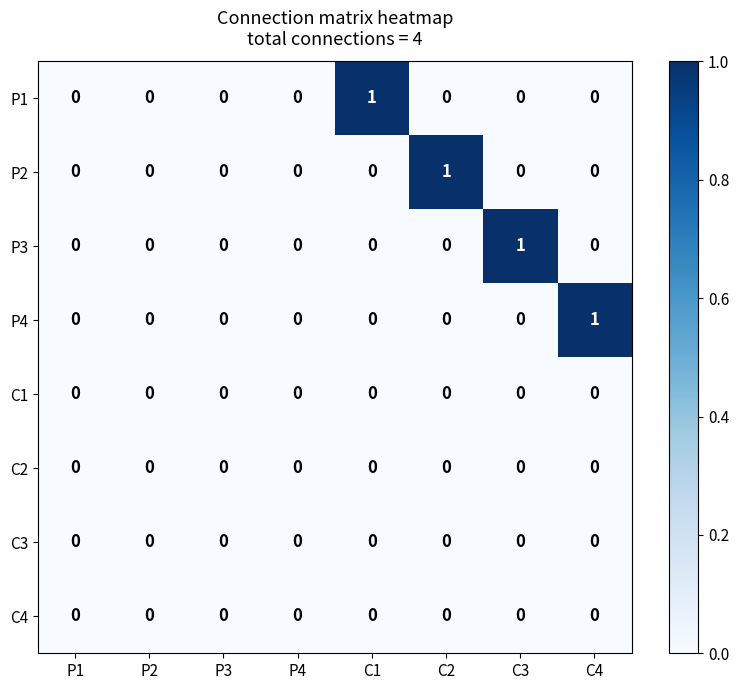

Which series changed the most between P2 and C4?

P4